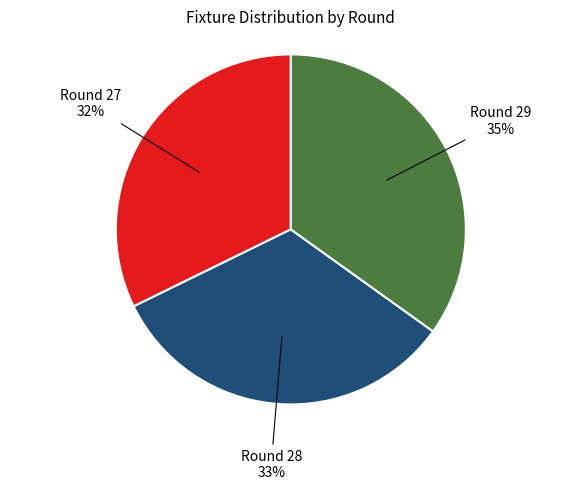

To the nearest percent, what is the difference between the largest and smallest slice percentages?

3%